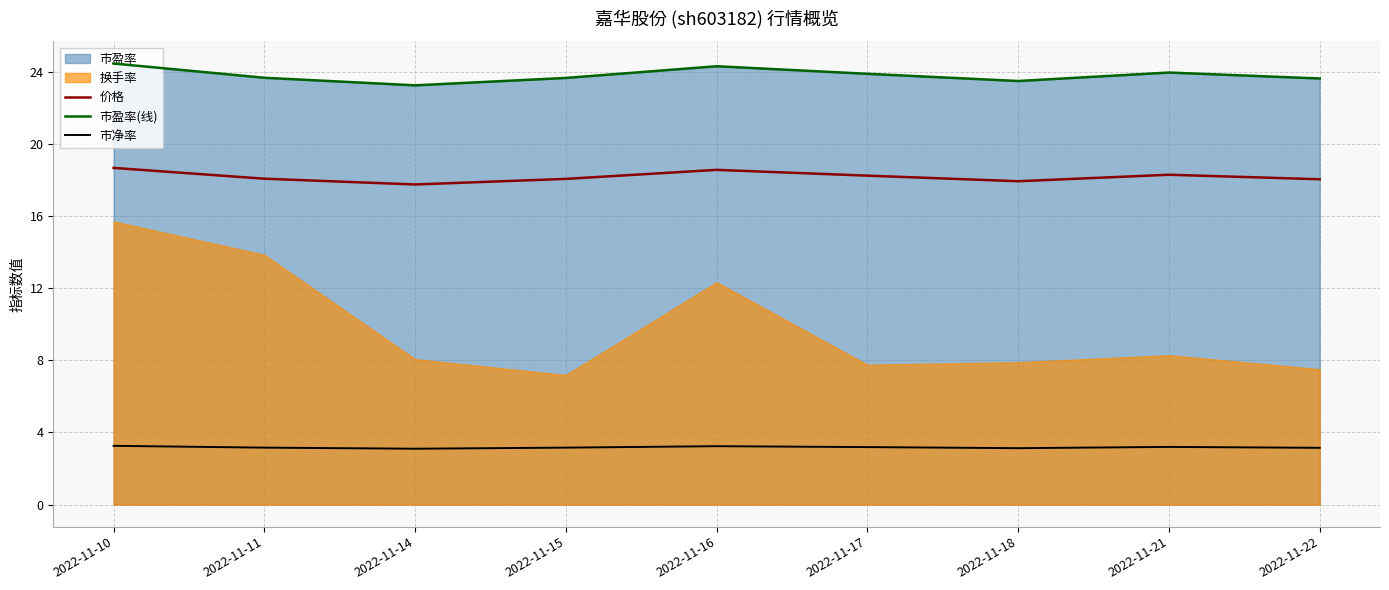

Is the value of 价格 at 2022-11-14 greater than the value of 市净率 at 2022-11-21?

Yes